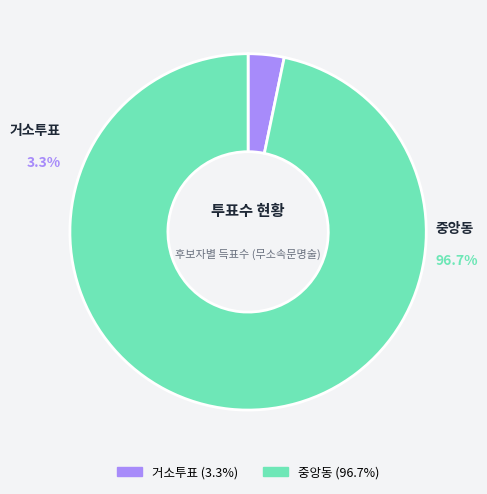

Combined, do 거소투표 and 중앙동 account for over 50%?

Yes